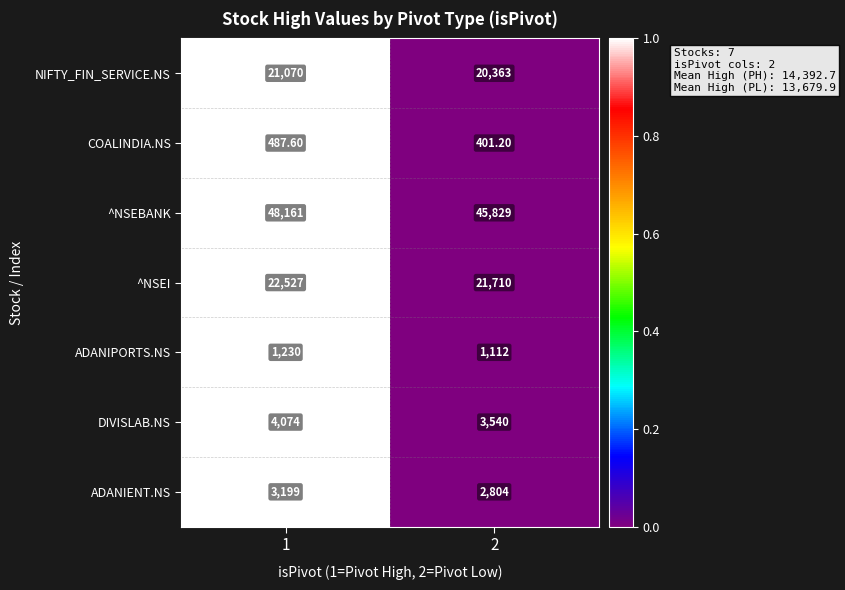

What is the difference between the NIFTY_FIN_SERVICE.NS values at 1 and 2?

707.0